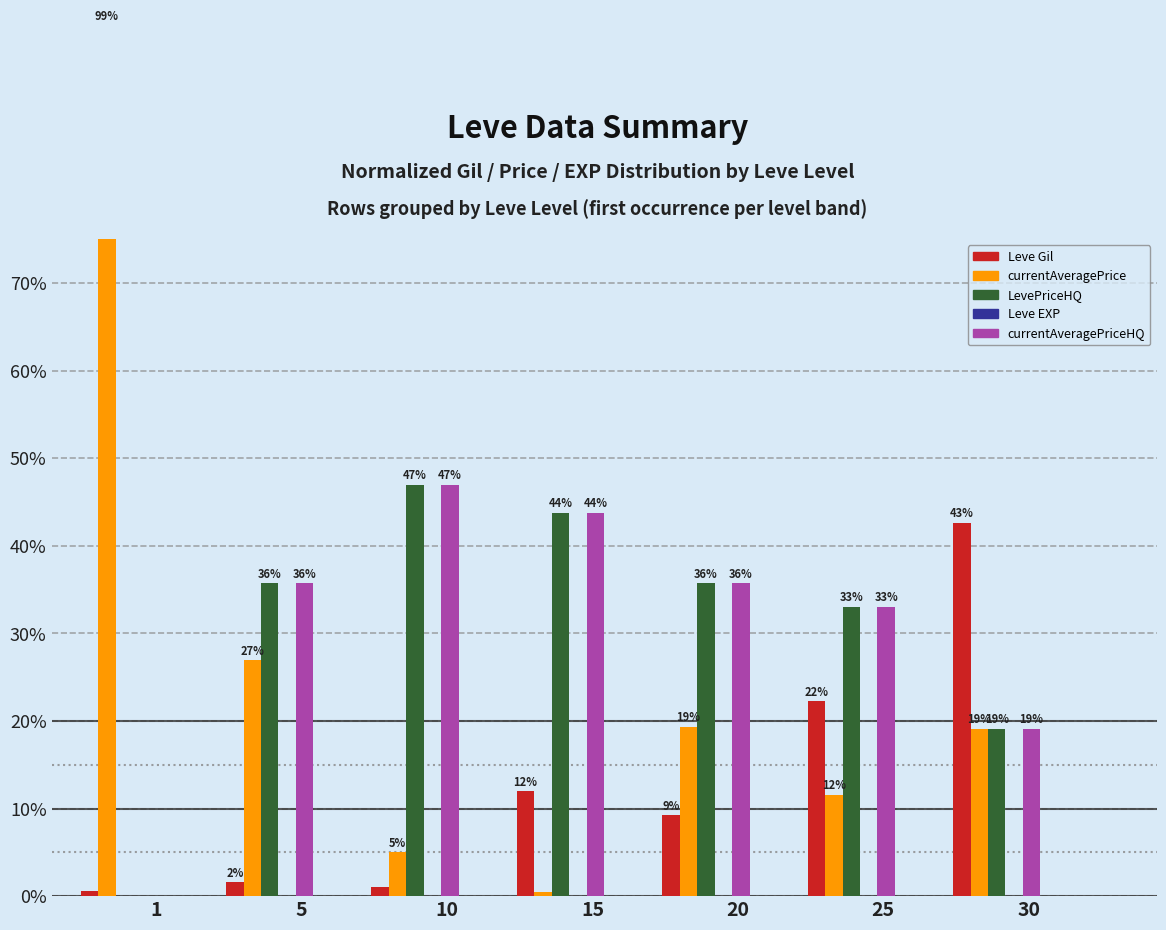

At which label is Leve EXP closest to 0?

1